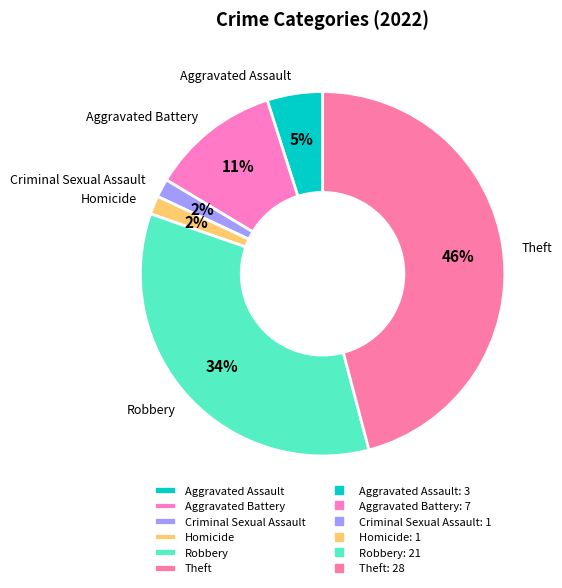

Which has a higher value, Robbery or Theft?

Theft